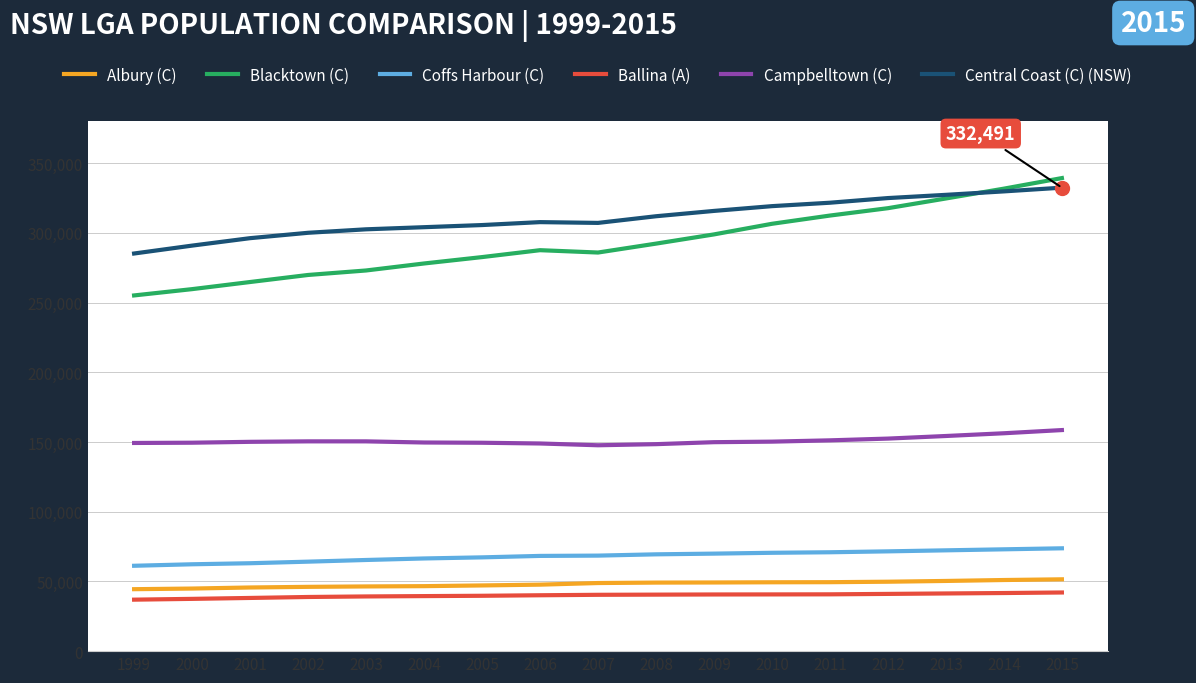

True or false: Ballina (A) and Coffs Harbour (C) intersect in this chart.

False